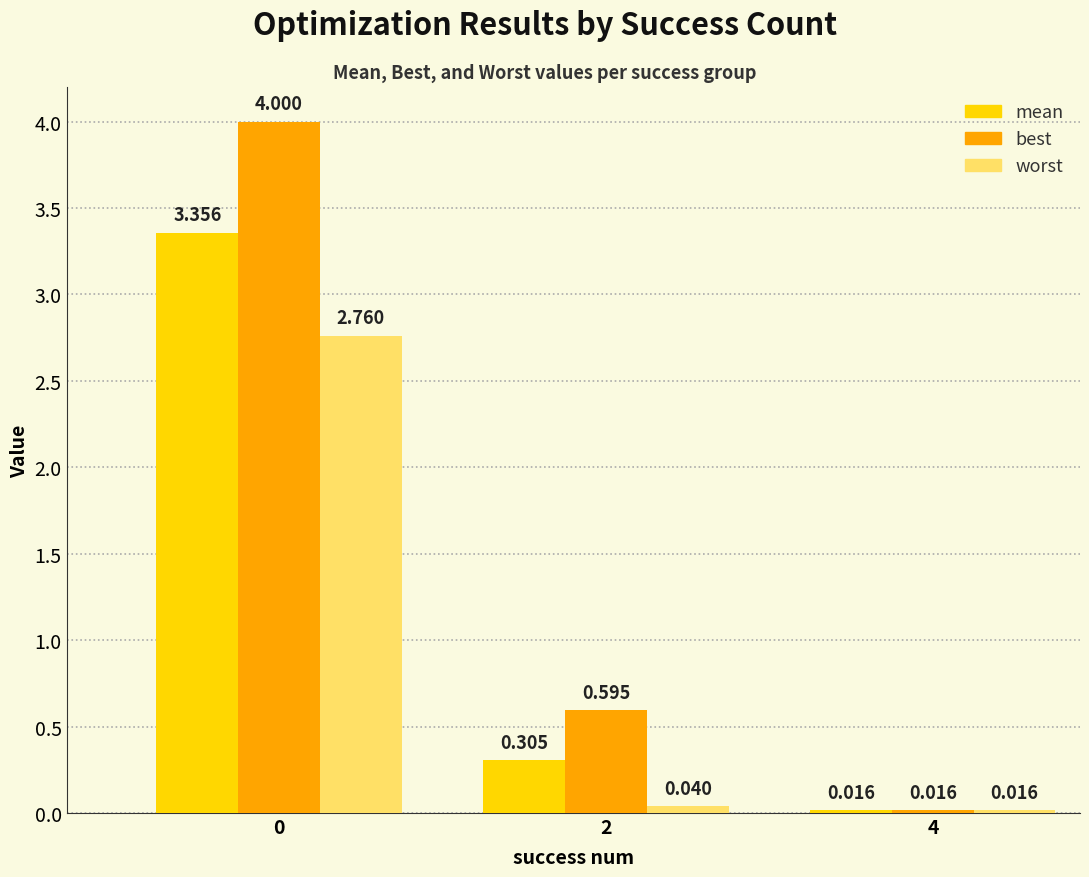

At how many categories does at least one series exceed 1?

1